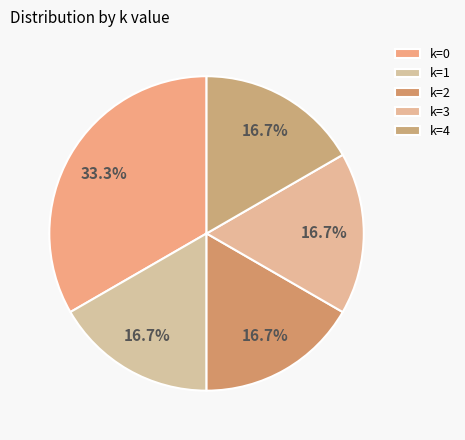

How many segments does this pie chart have?

5